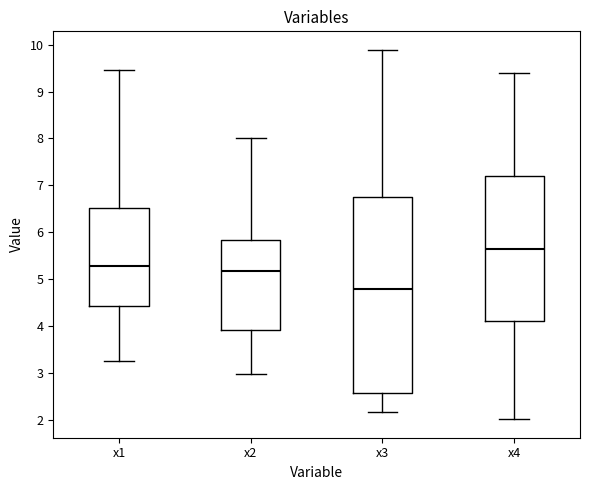

Reading left to right, transcribe this box plot: for each box, give where its median line is, the range the box spans, and where its two whiskers end, as read against the y-axis. The values are not printed on the chart, so give them approximately, as read against the axis.

x1: median 5.3, box 4.4 to 6.5, whiskers 3.3 to 9.5
x2: median 5.2, box 3.9 to 5.8, whiskers 3.0 to 8.0
x3: median 4.8, box 2.6 to 6.8, whiskers 2.2 to 9.9
x4: median 5.6, box 4.1 to 7.2, whiskers 2.0 to 9.4